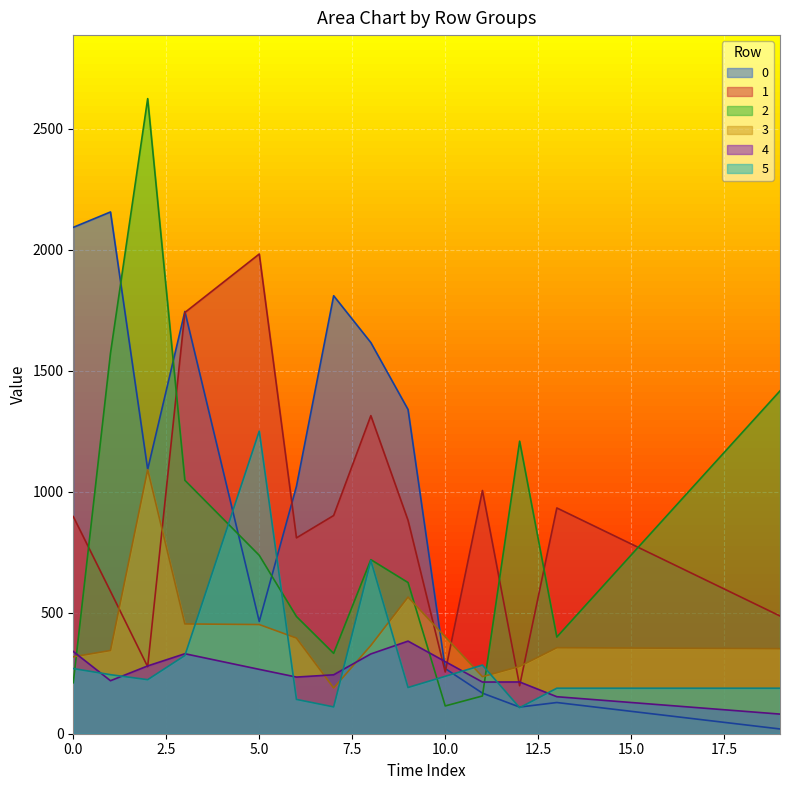

At which category does 4 reach its first local valley?

1